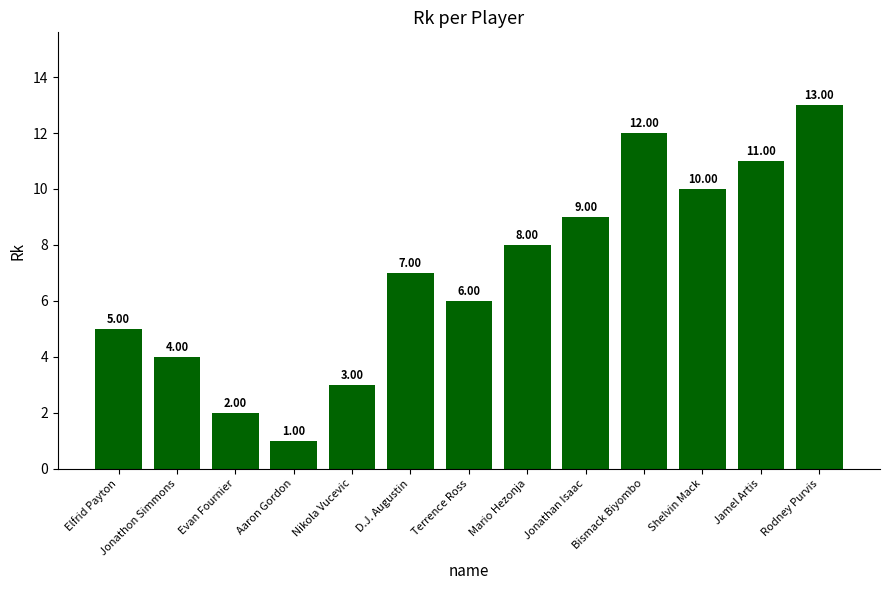

True or false: the data shows 2 at D.J. Augustin.

False